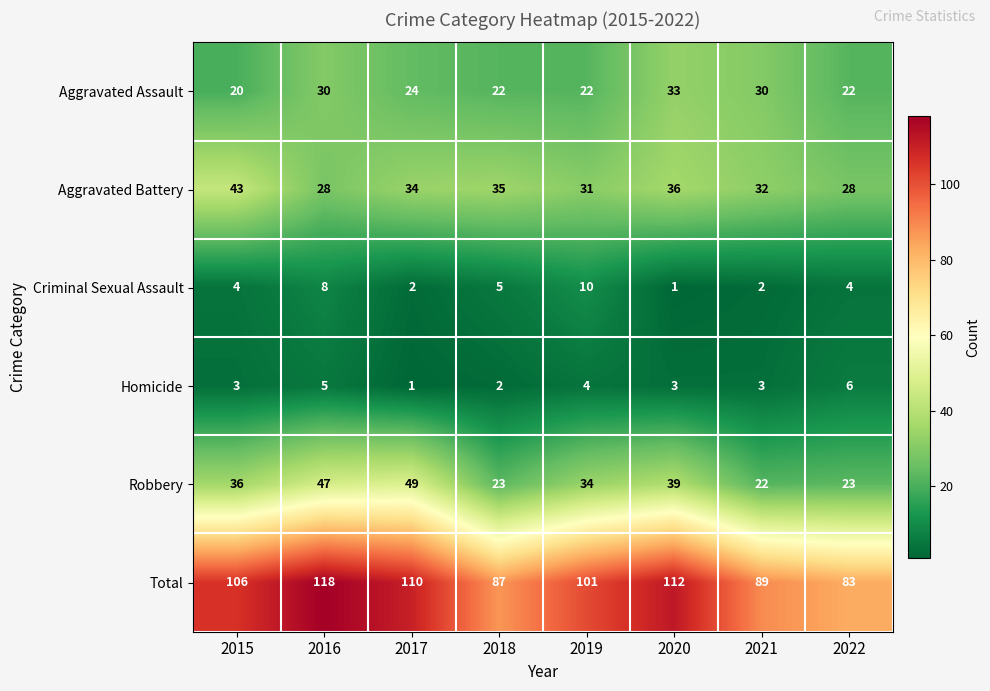

What is the highest value of the Criminal Sexual Assault series?

10